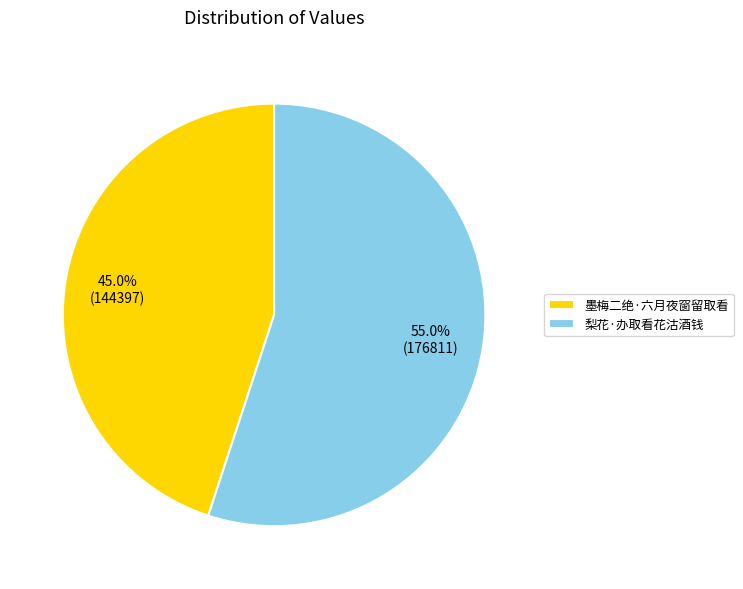

What is the ratio of the value at 墨梅二绝·六月夜窗留取看 to the value at 梨花·办取看花沽酒钱?

0.8